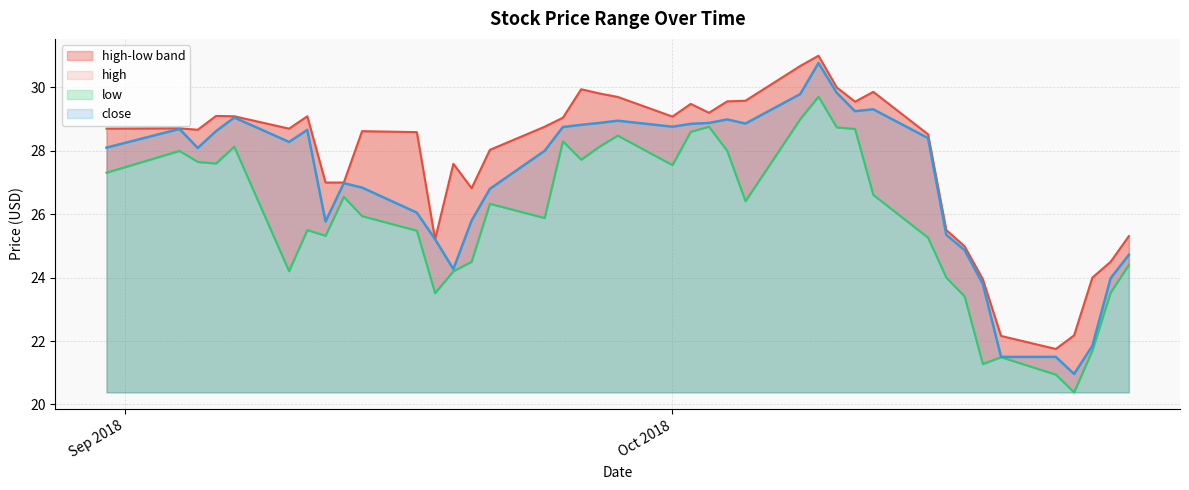

True or false: low and high cross at least once.

False